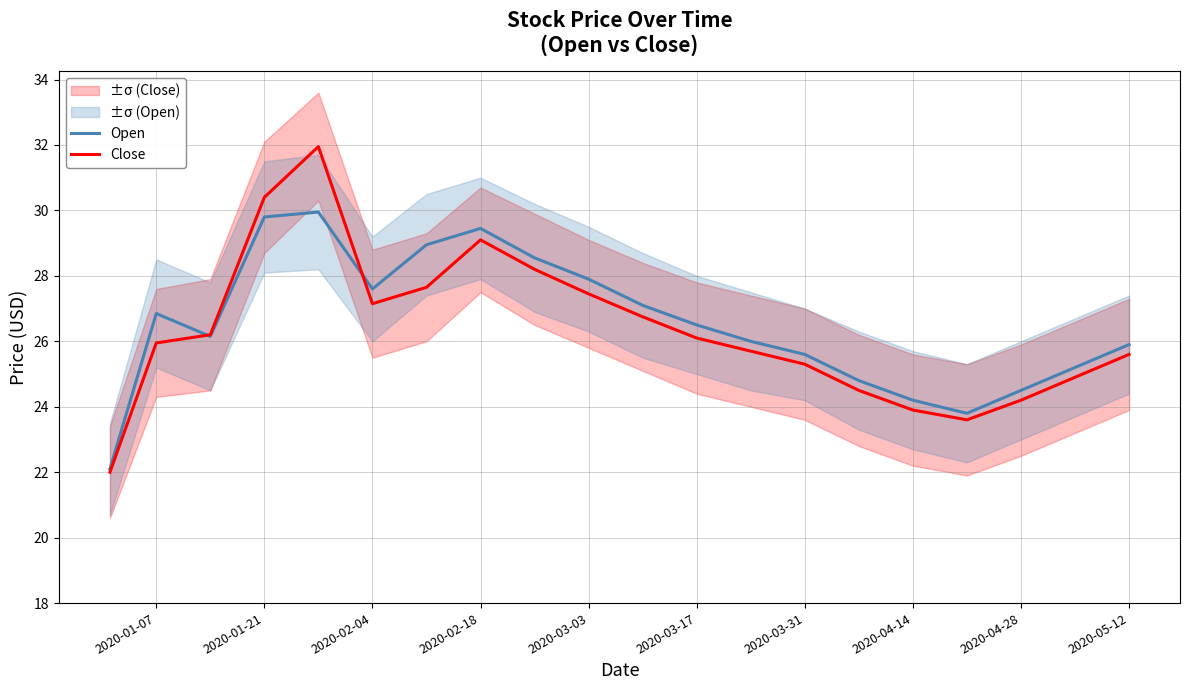

The Close series shows 17.1 at 2020-02-18. True or false?

False